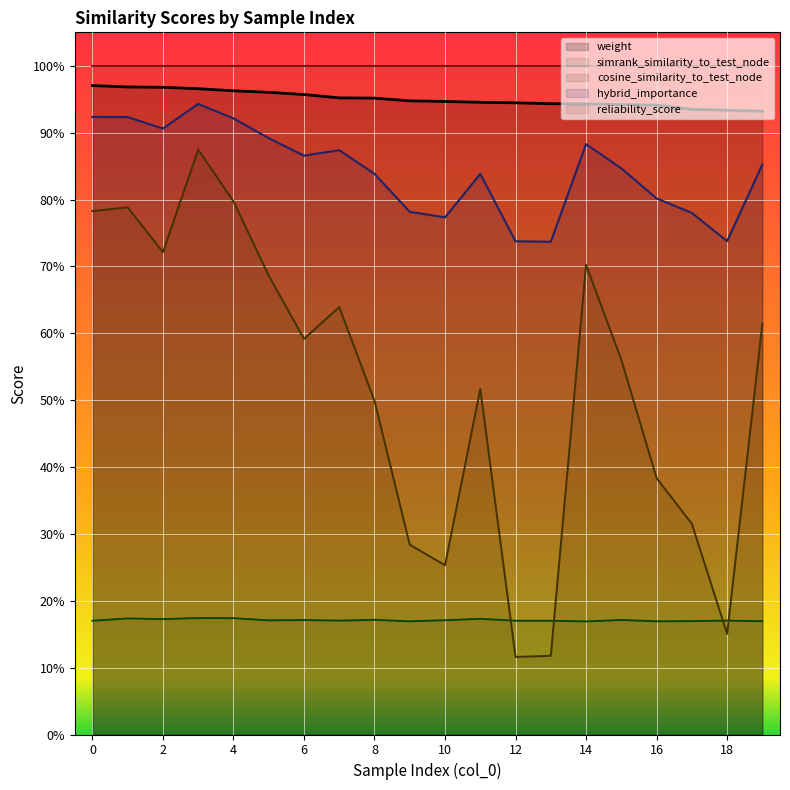

True or false: cosine_similarity_to_test_node and weight cross at least once.

False